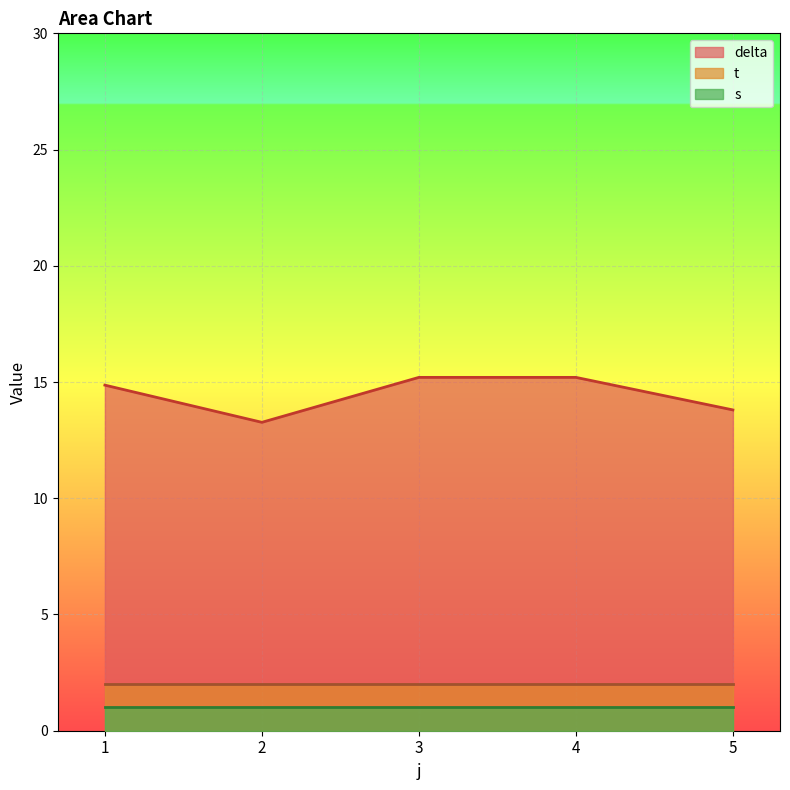

Between 1 and 1, which series saw the biggest shift?

delta